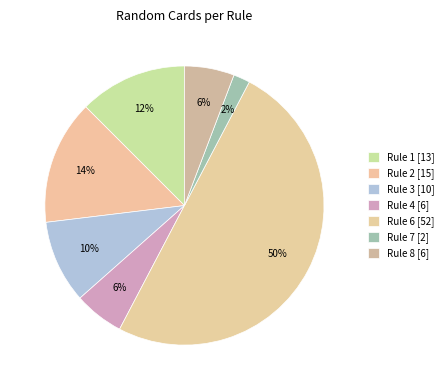

To the nearest percent, what is the average slice percentage?

14%